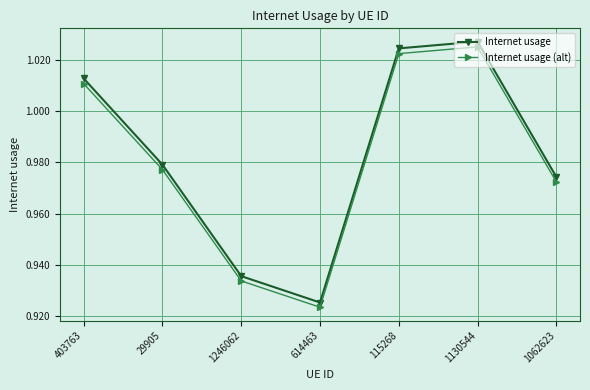

How many Internet usage (alt) values are between 0 and 1?

4